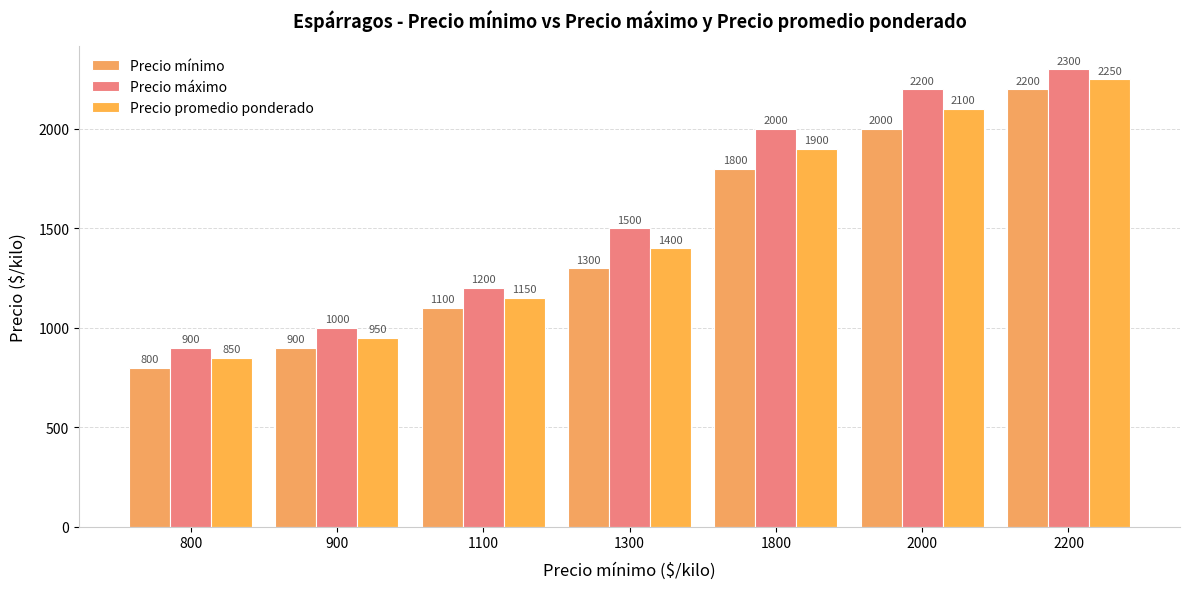

What is the value of the Precio máximo bar at the 6th from the left?

2200